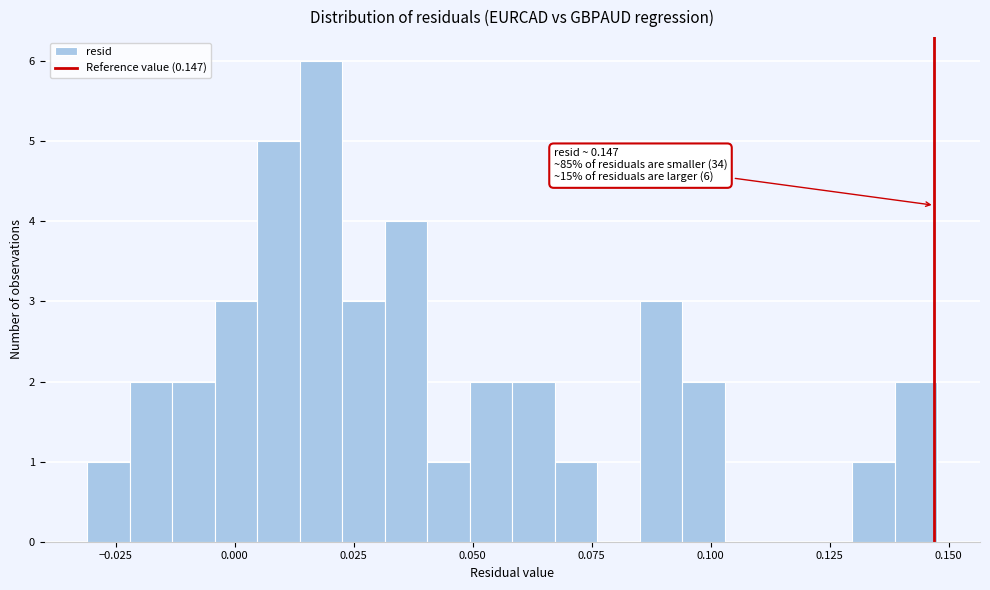

Around what value on the x-axis is the tallest bar? Give the approximate position of its centre, as read against the axis.

0.020